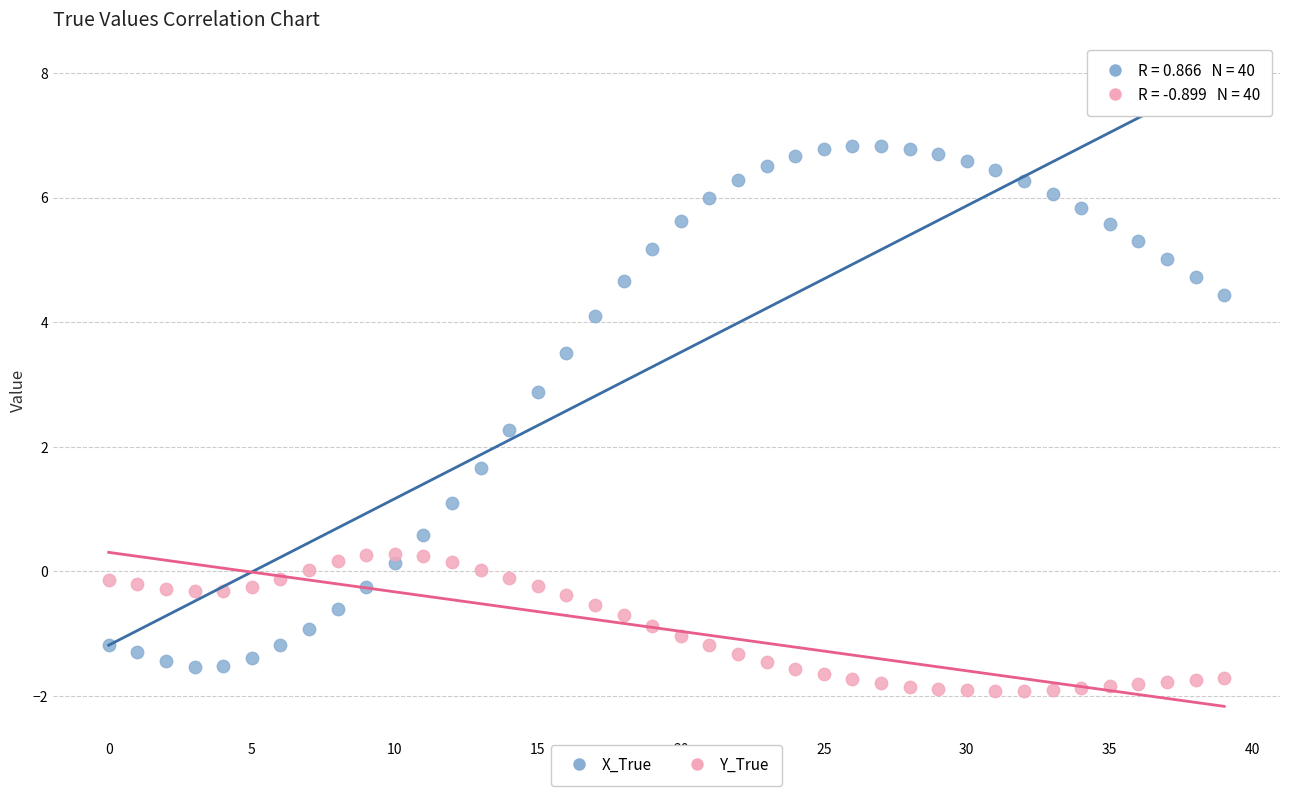

Which series contains the highest Y value?

X_True